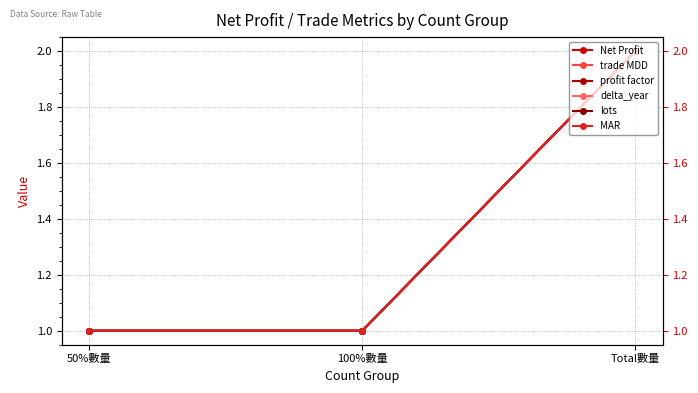

What are all the series names shown in the legend?

Net Profit, trade MDD, profit factor, delta_year, lots, MAR